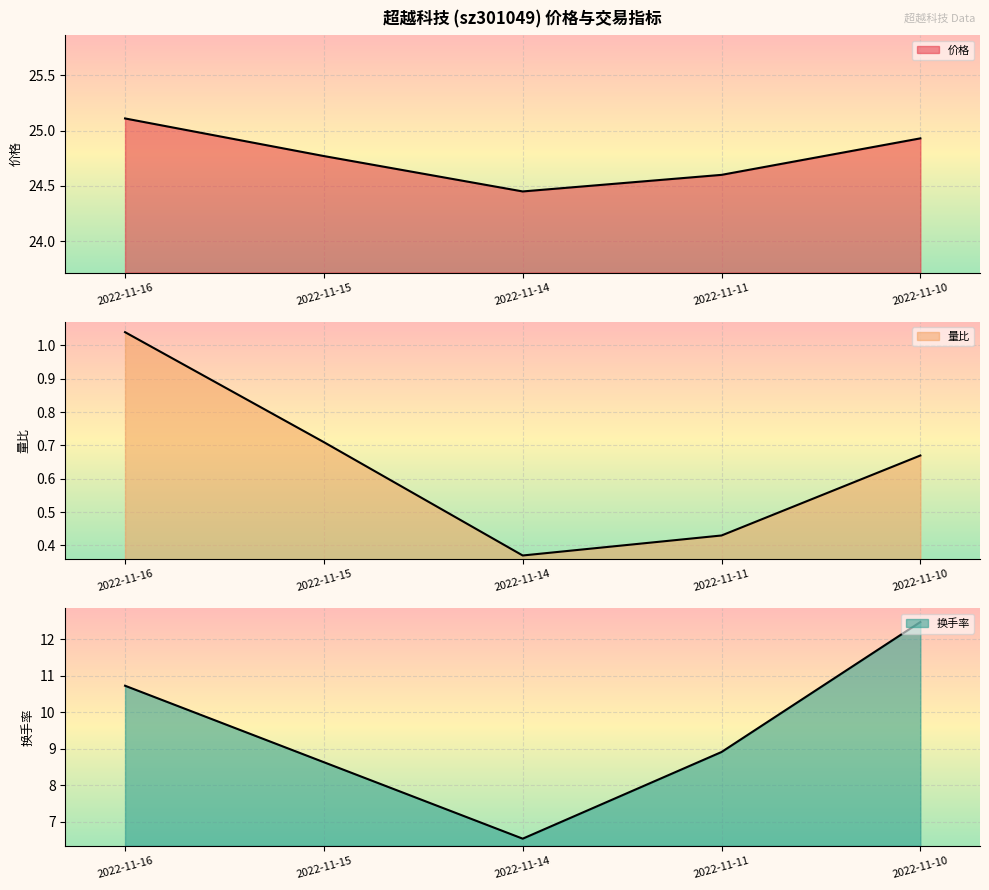

Rank the series at 2022-11-14 from lowest to highest value.

量比, 换手率, 价格